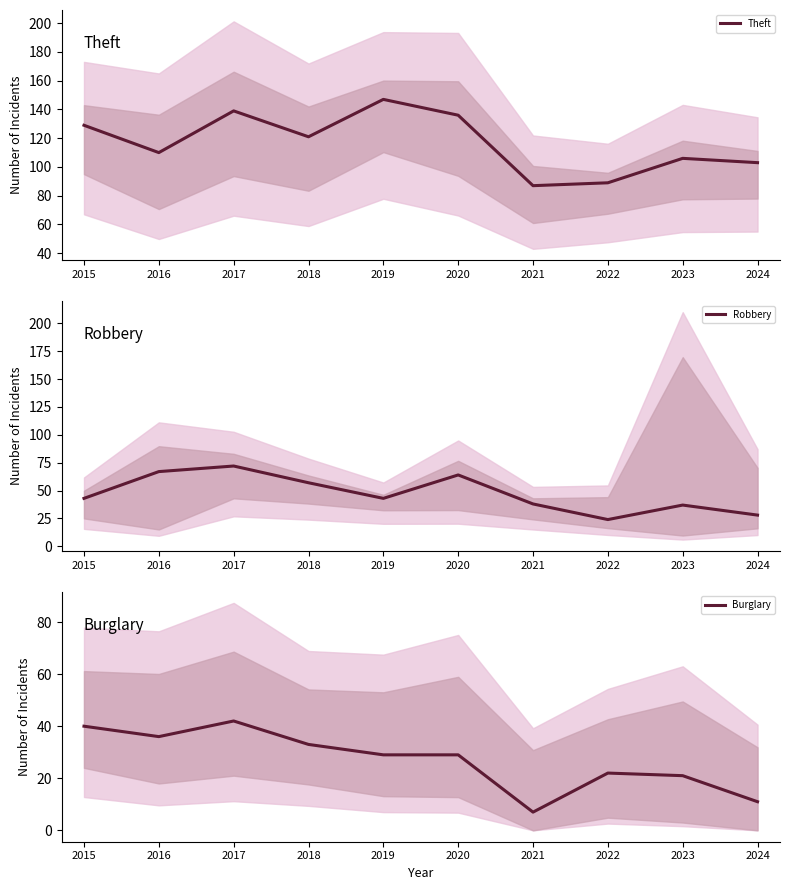

How many lines are shown in the chart?

3